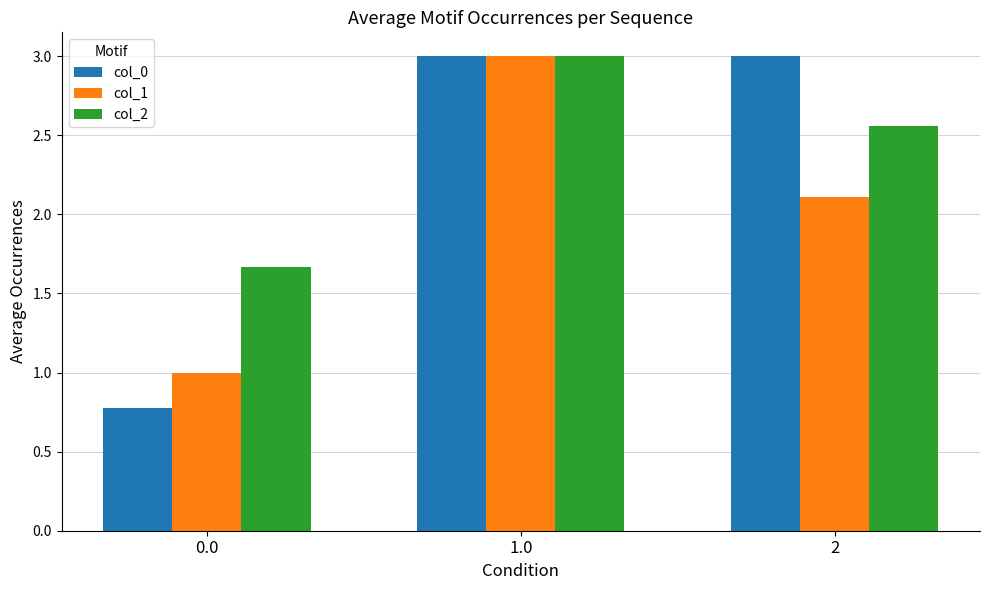

Is the value of col_2 at 0.0 greater than the value of col_1 at 2?

No